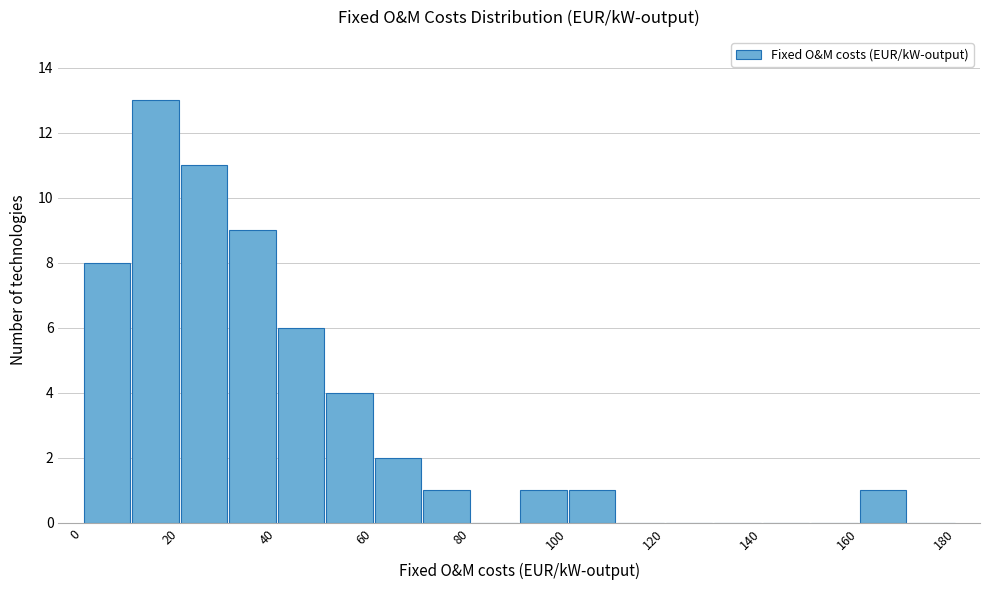

Reading left to right, list every bar in this chart as the range it spans on the x-axis followed by its height. The values are not printed on the chart, so give them approximately, as read against the axis.

0 to 10: 8
10 to 20: 13
20 to 30: 11
30 to 40: 9
40 to 50: 6
50 to 60: 4
60 to 70: 2
70 to 80: 1
80 to 90: 0
90 to 100: 1
100 to 110: 1
110 to 120: 0
120 to 130: 0
130 to 140: 0
140 to 150: 0
150 to 160: 0
160 to 170: 1
170 to 180: 0